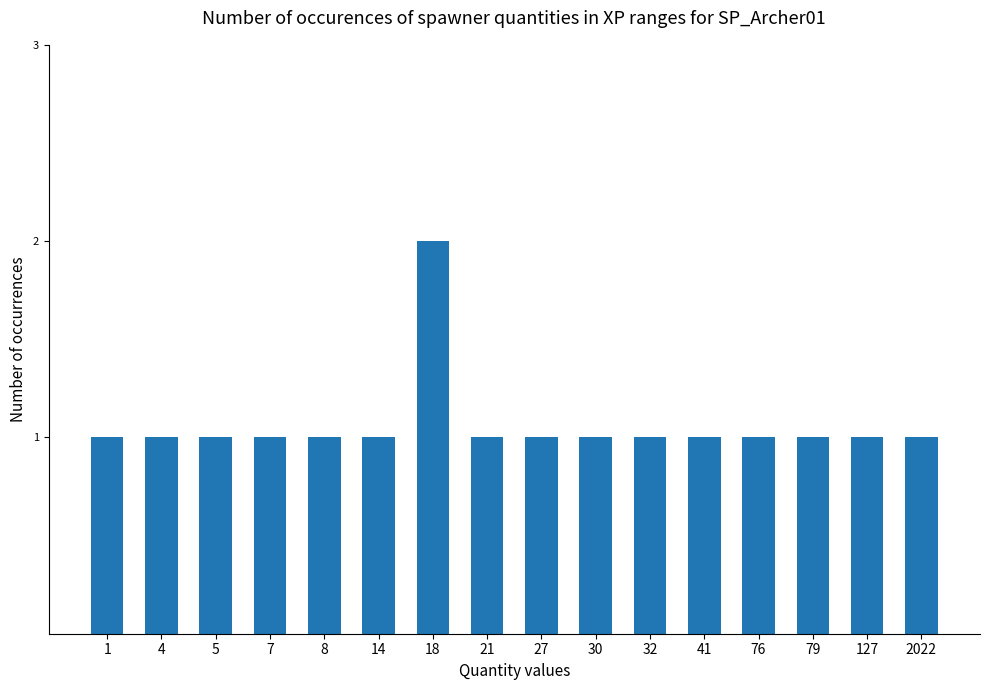

Approximately how many times larger is the value at 18 compared to 8?

2.0